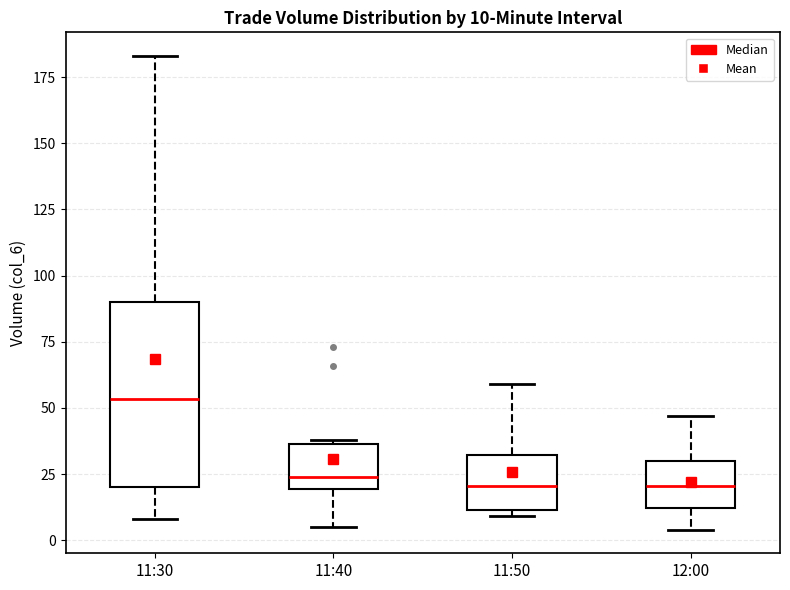

Which box's median line is the highest?

11:30